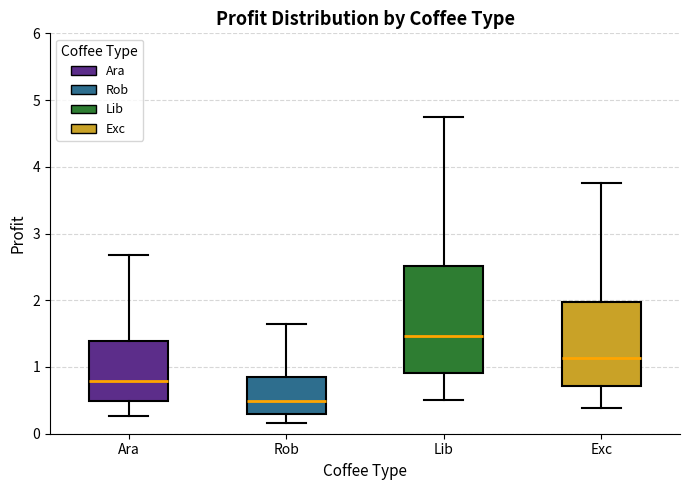

Comparing the boxes themselves (not the whiskers), which one is the tallest?

Lib